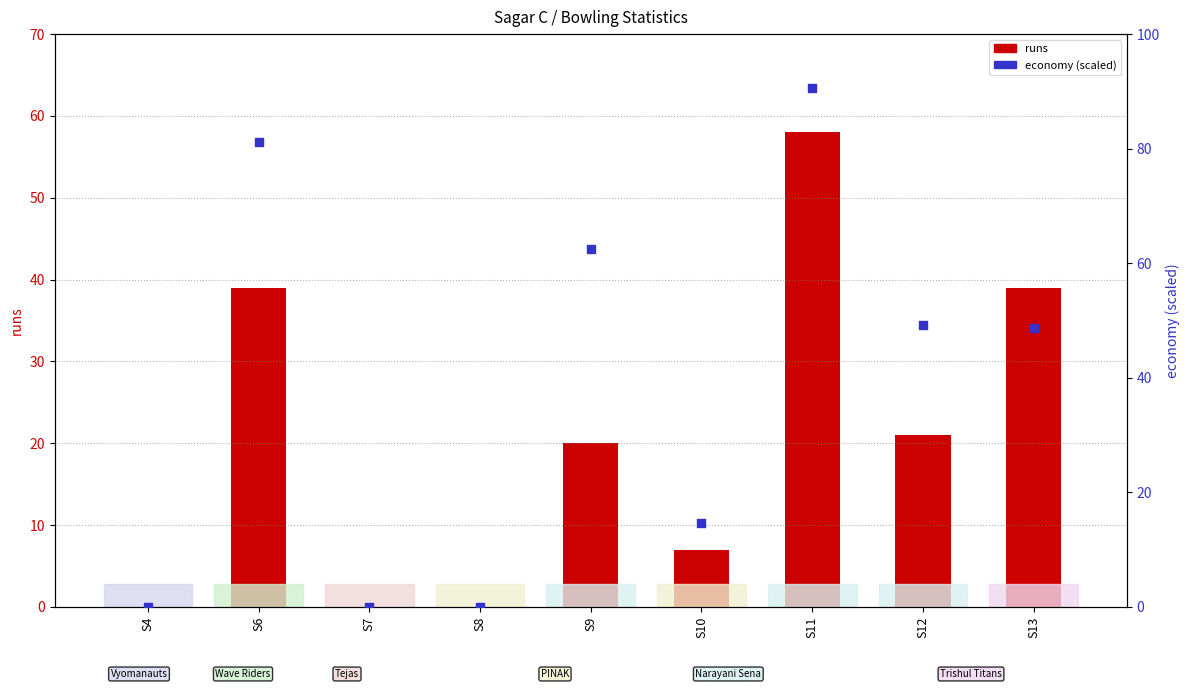

At which category is the sum across all series the highest?

S11